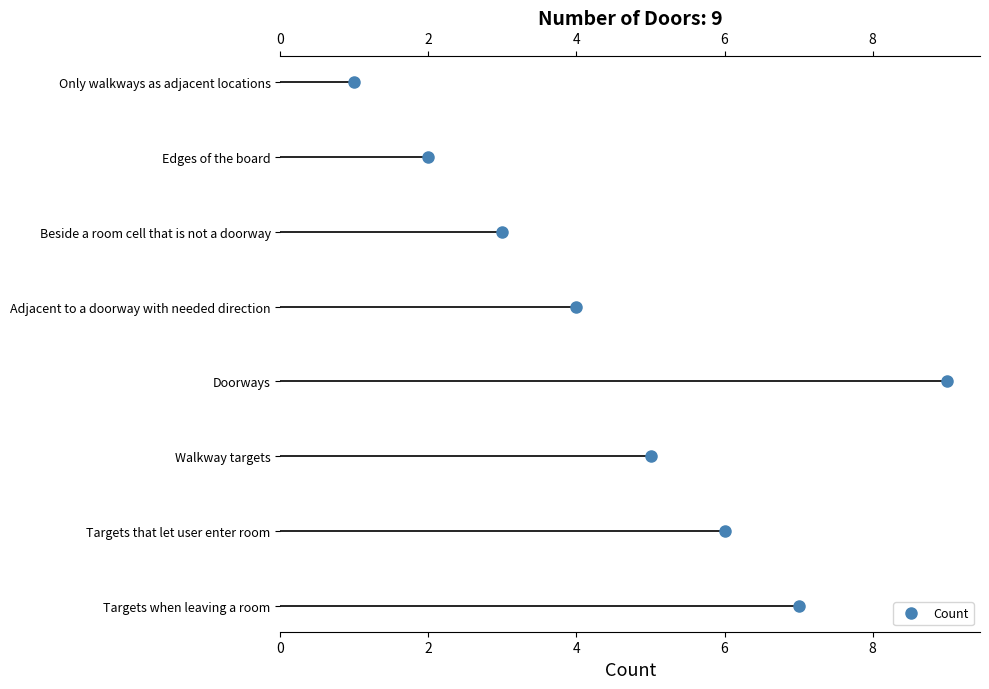

What is the difference between the second highest and minimum values?

6